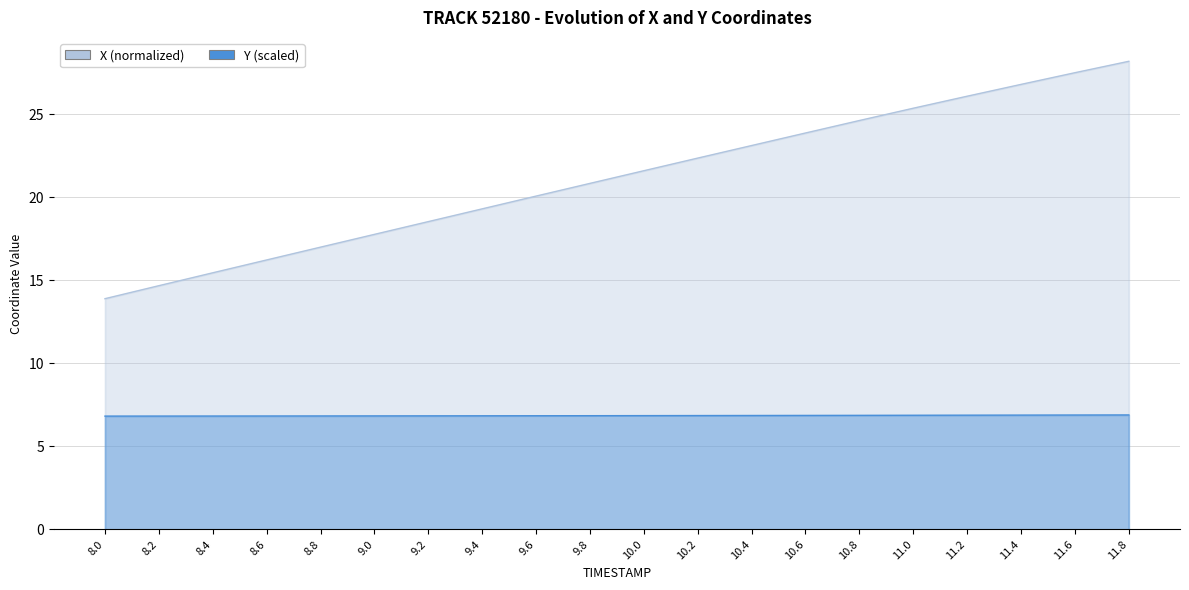

True or false: Y and X cross at least once.

False